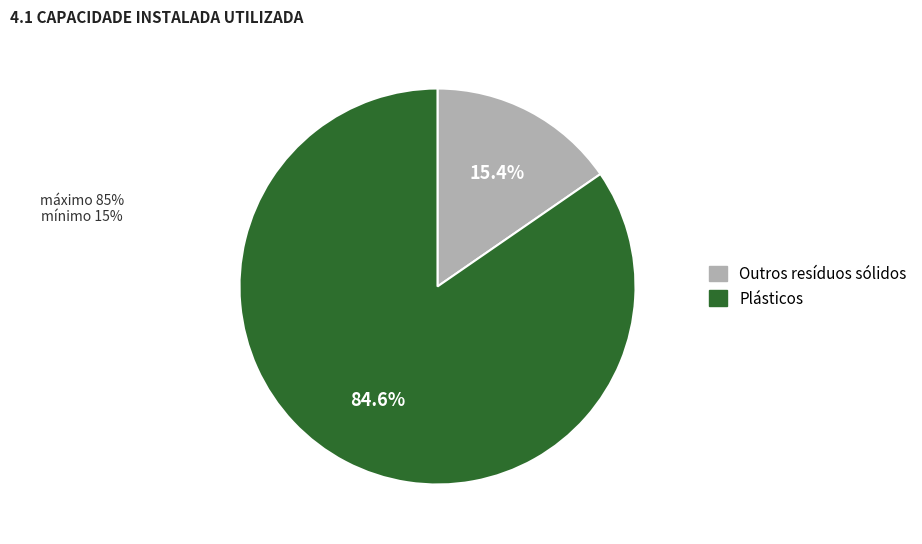

To the nearest percent, what is the average slice percentage?

50%